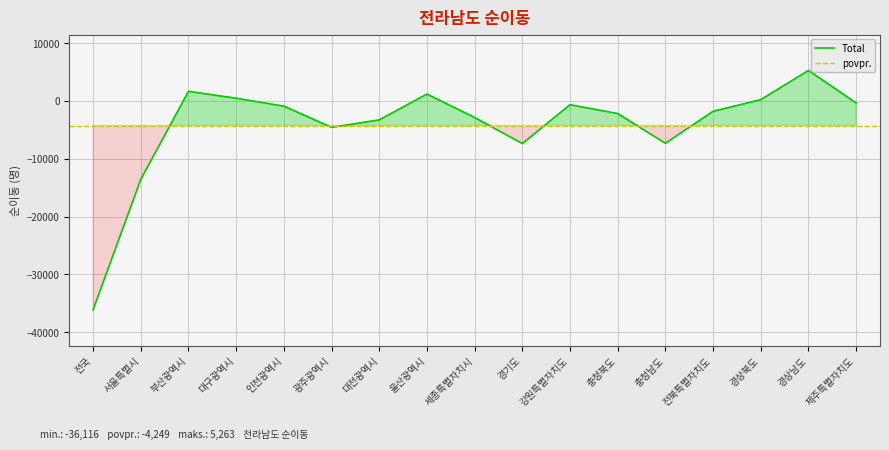

The chart shows a value of -13567 at 서울특별시. True or false?

True